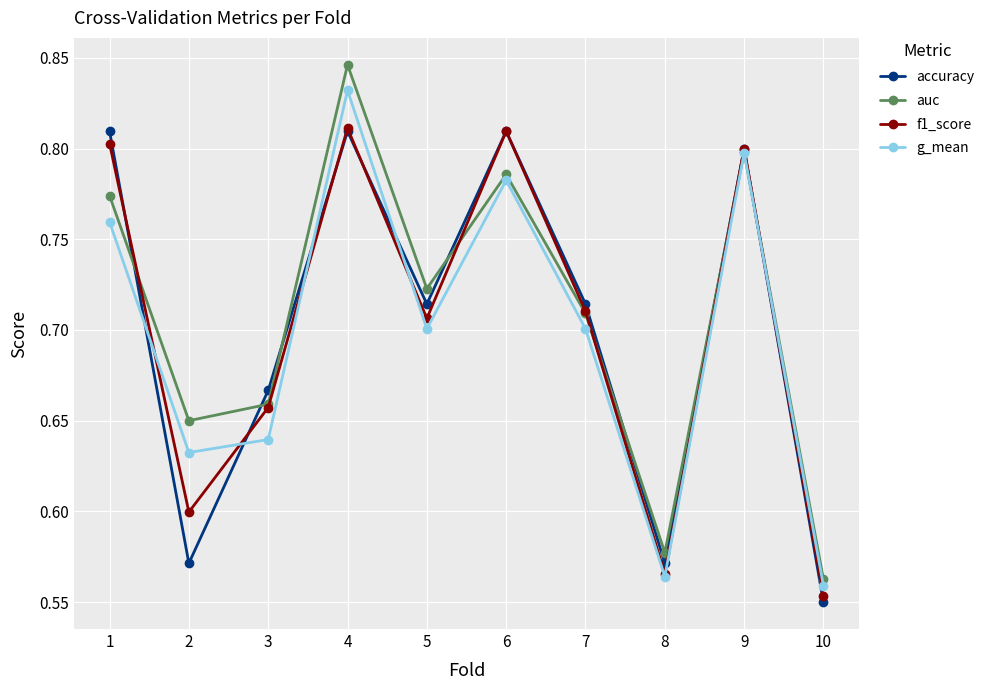

Which series changed the most between 1 and 5?

f1_score